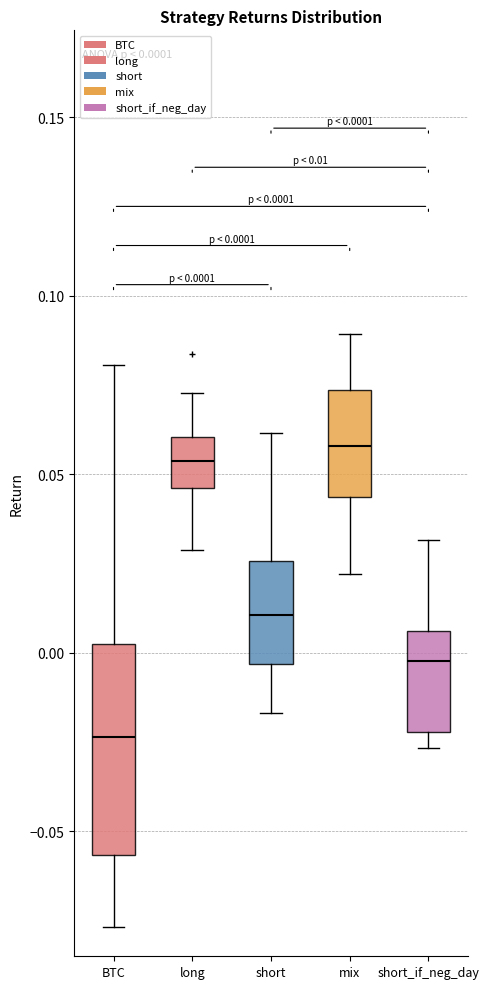

Which box's median line is the lowest?

BTC